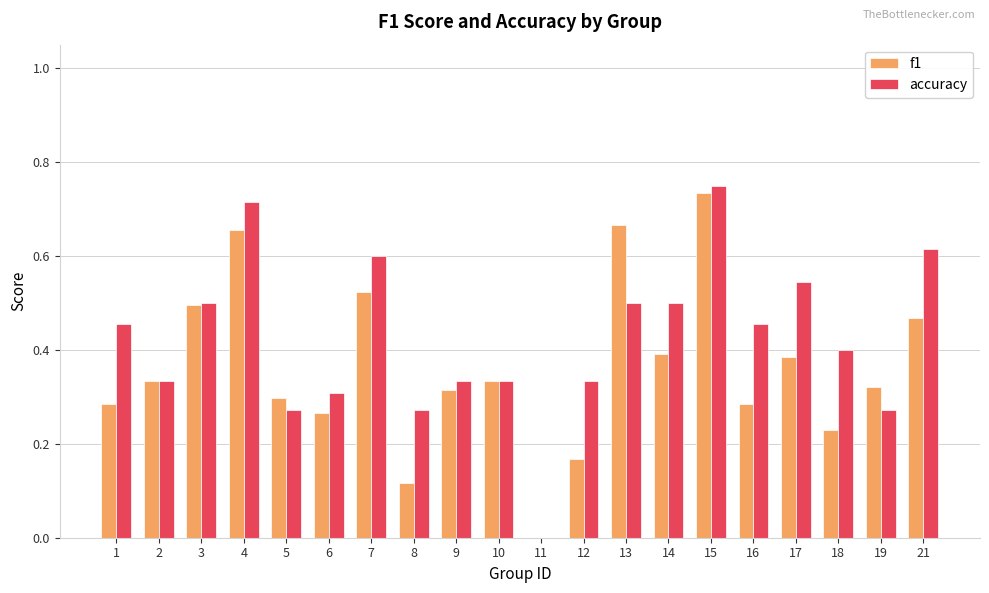

What are all the series names shown in the legend?

f1, accuracy